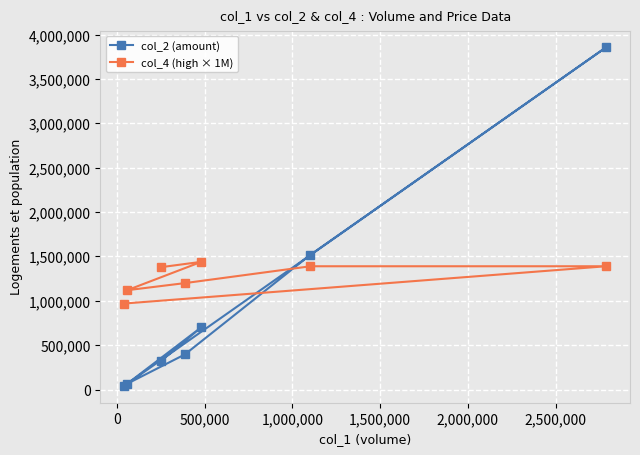

What is the difference between the second highest and minimum values in the col_4 (high × 1M) series?

420000